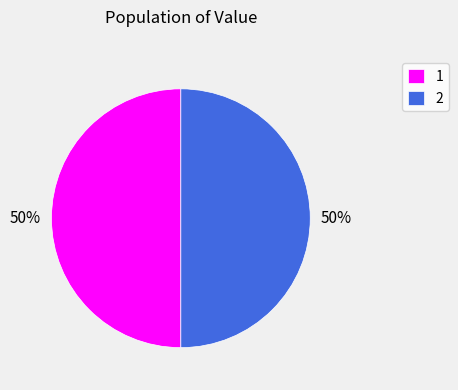

Is it true that 2 is 28% of the pie?

False